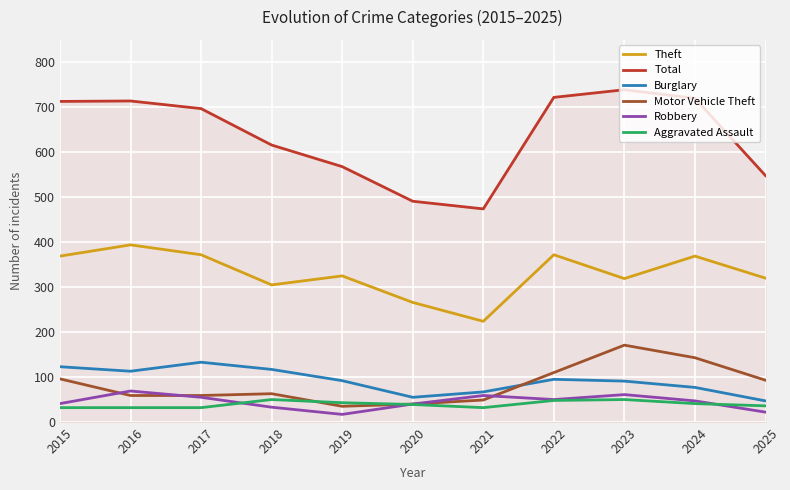

Which series has the largest total across all categories?

Total